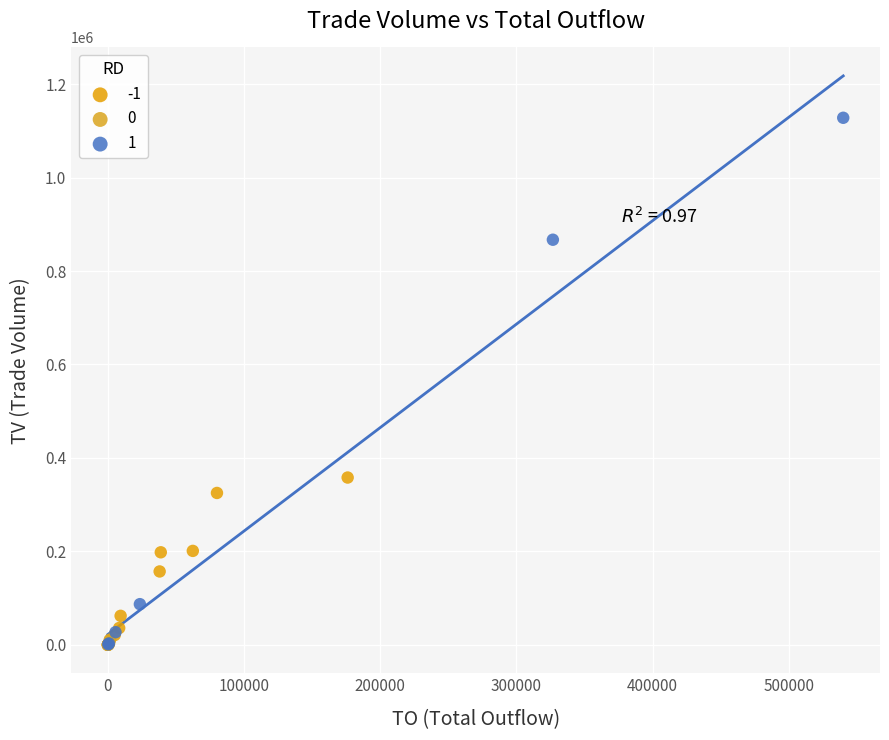

What are all the series names shown in the legend?

-1, 0, 1